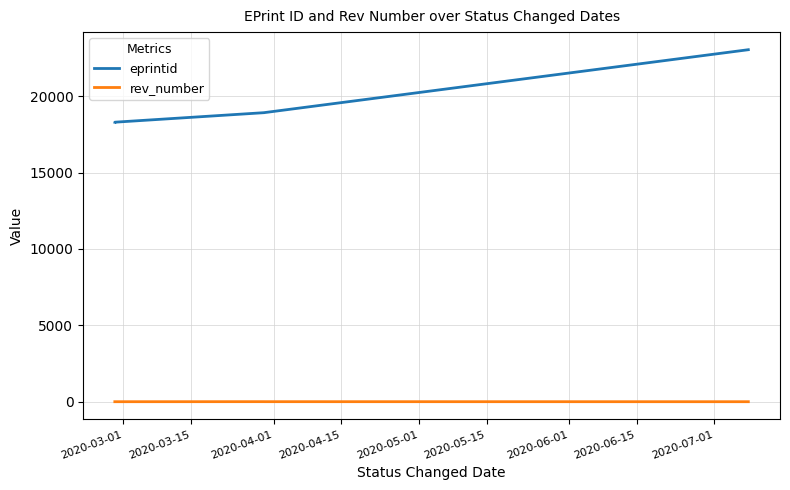

Which series has the largest total across all categories?

eprintid